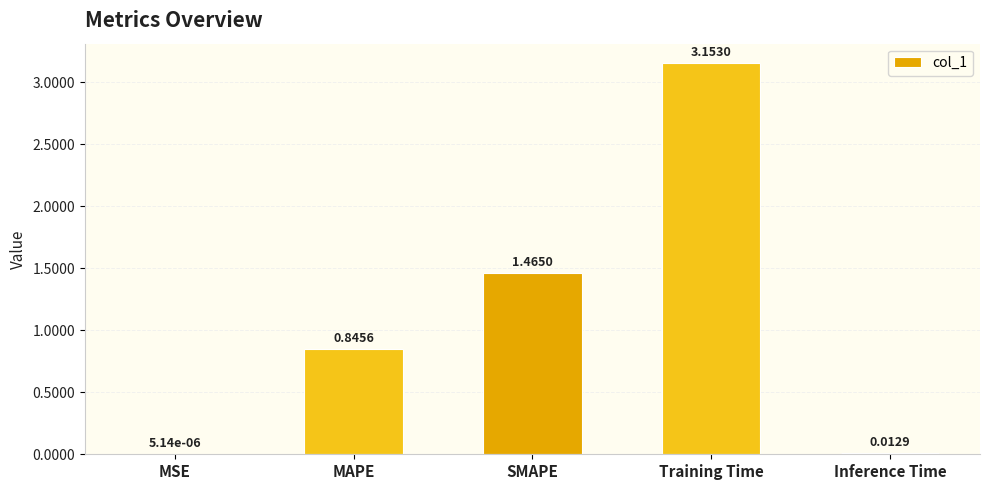

Which category has the highest value across all series?

Training Time